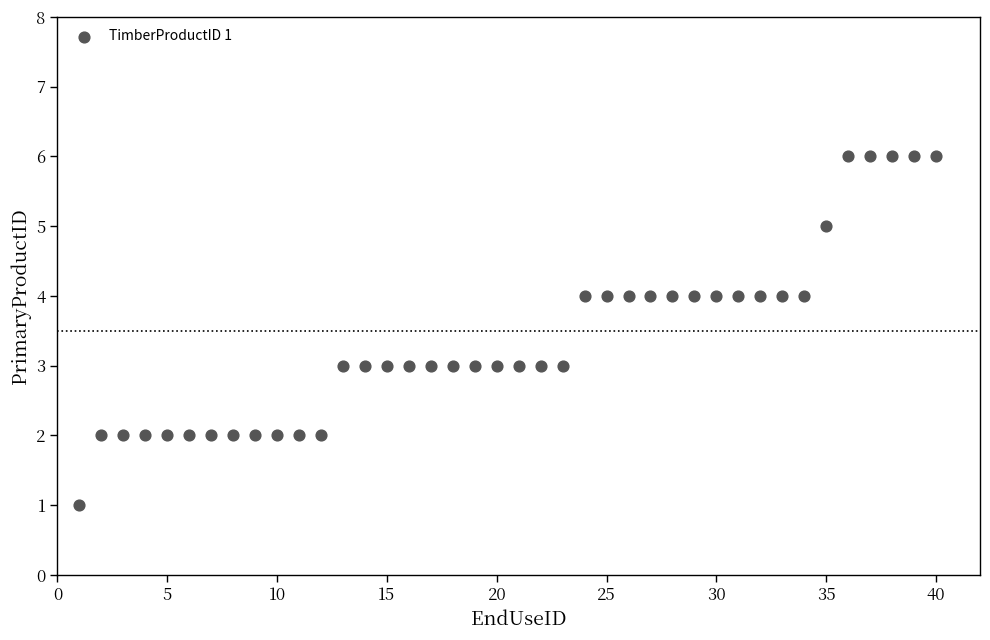

What is the range of X values (max minus min)?

39